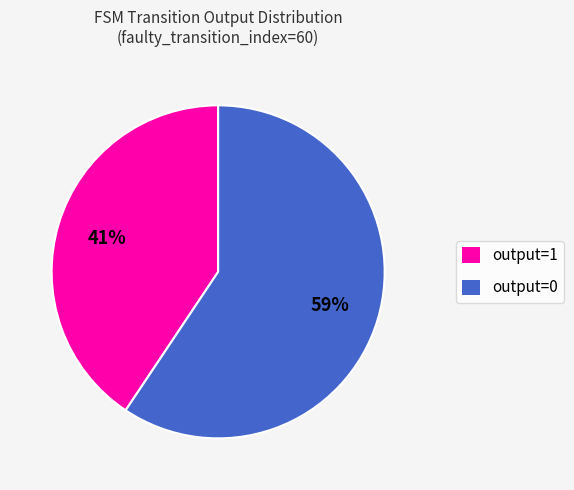

Is there a majority slice in this chart?

Yes